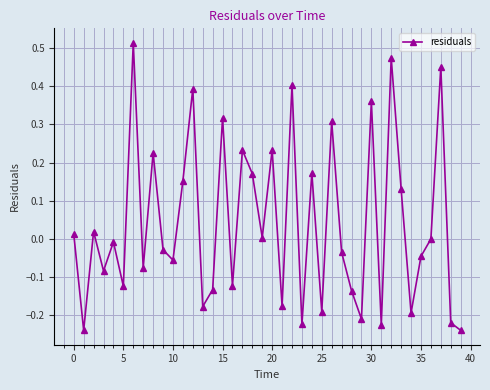

What is the difference between the maximum and minimum values?

0.8